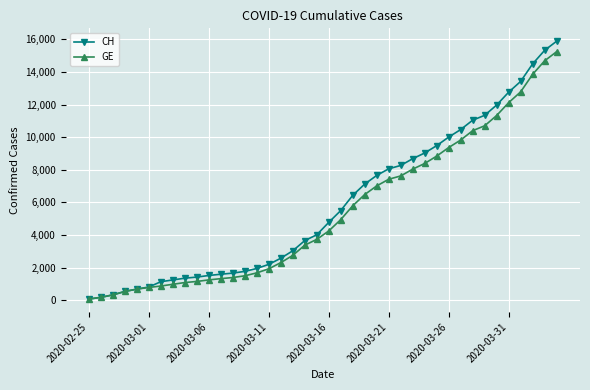

How many lines are shown in the chart?

2